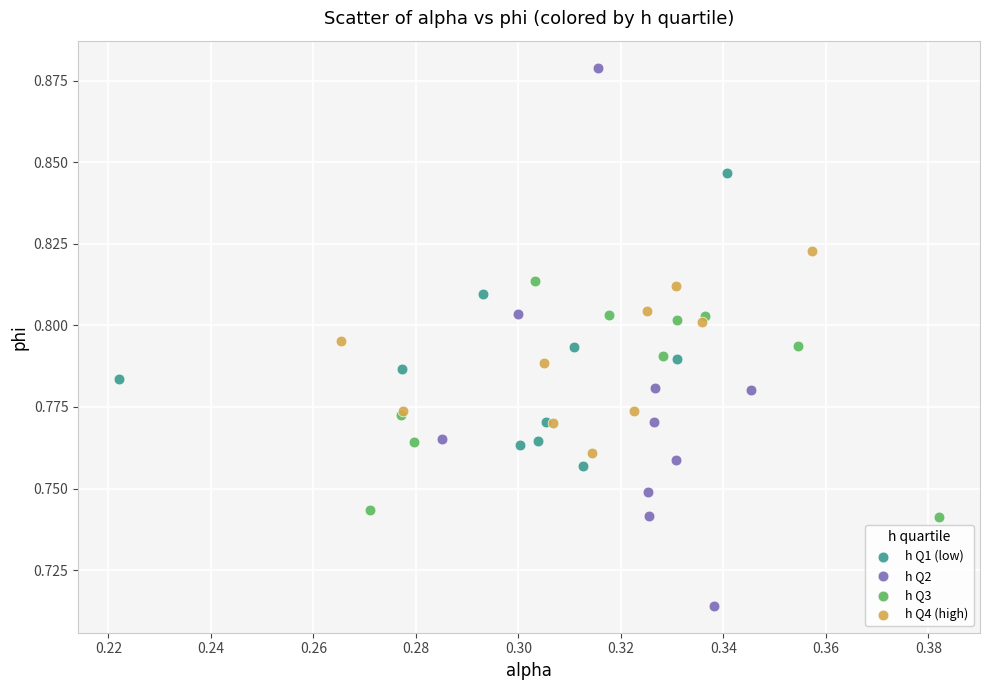

What are all the series names shown in the legend?

h Q1 (low), h Q2, h Q3, h Q4 (high)